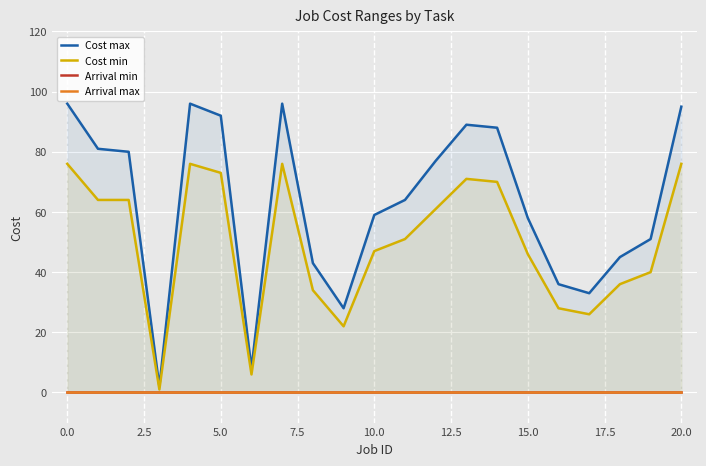

What is the maximum value for Cost min?

76